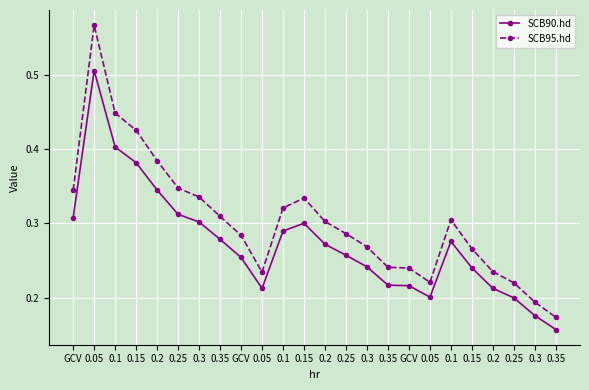

Reading right to left, extract all data points from this chart.

SCB90.hd: 0.35=0.2	0.3=0.2	0.25=0.2	0.2=0.2	0.15=0.2	0.1=0.3	0.05=0.2	GCV=0.2	0.35=0.2	0.3=0.2	0.25=0.3	0.2=0.3	0.15=0.3	0.1=0.3	0.05=0.2	GCV=0.3	0.35=0.3	0.3=0.3	0.25=0.3	0.2=0.3	0.15=0.4	0.1=0.4	0.05=0.5	GCV=0.3
SCB95.hd: 0.35=0.2	0.3=0.2	0.25=0.2	0.2=0.2	0.15=0.3	0.1=0.3	0.05=0.2	GCV=0.2	0.35=0.2	0.3=0.3	0.25=0.3	0.2=0.3	0.15=0.3	0.1=0.3	0.05=0.2	GCV=0.3	0.35=0.3	0.3=0.3	0.25=0.3	0.2=0.4	0.15=0.4	0.1=0.4	0.05=0.6	GCV=0.3